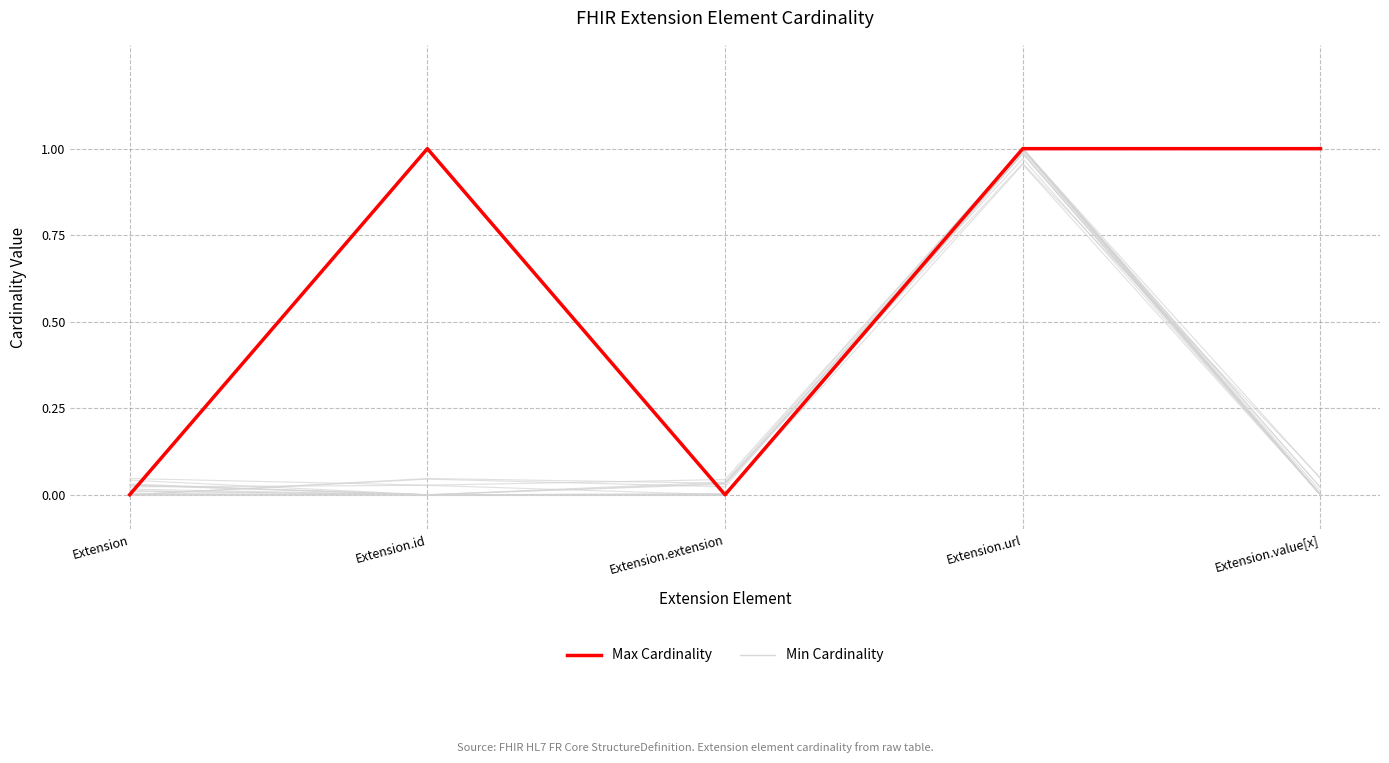

Which category has the highest value across all series?

Extension.id